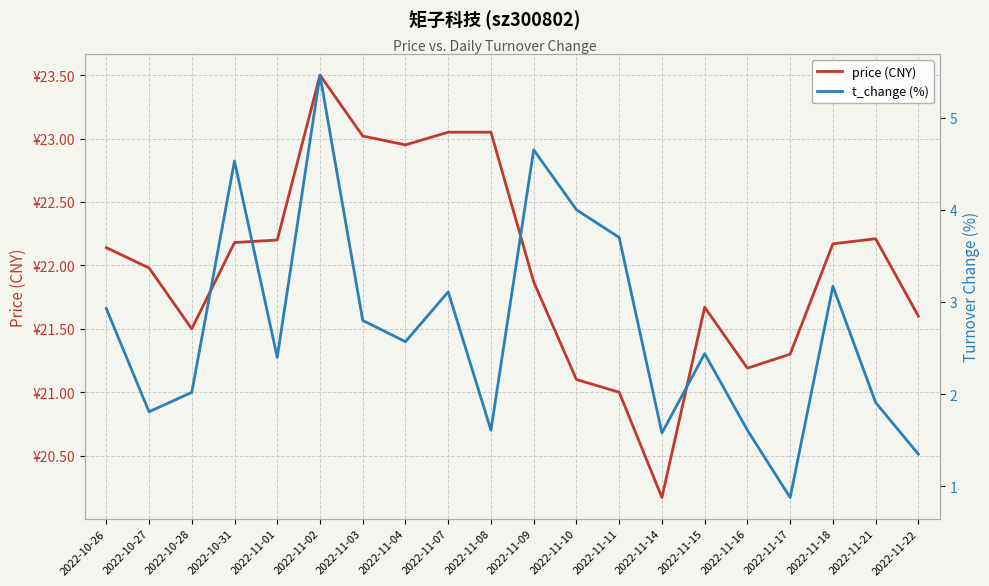

Which series has the widest spread of values?

t_change (%)